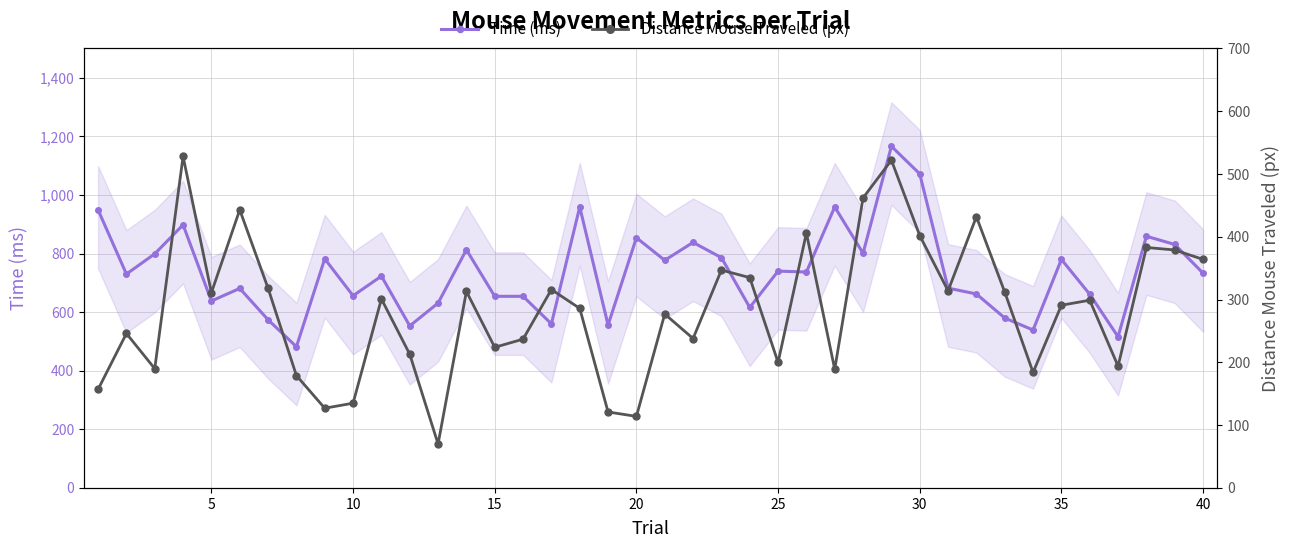

What is the difference between the second highest and second lowest values in the Distance Mouse Traveled (px) series?

408